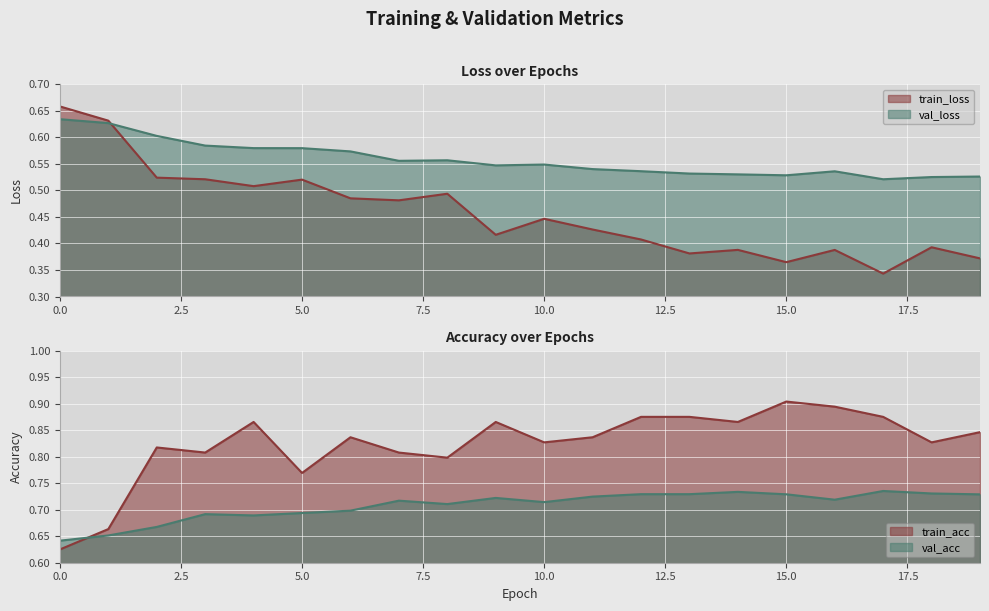

How many interior local peaks does the train_acc series have?

5